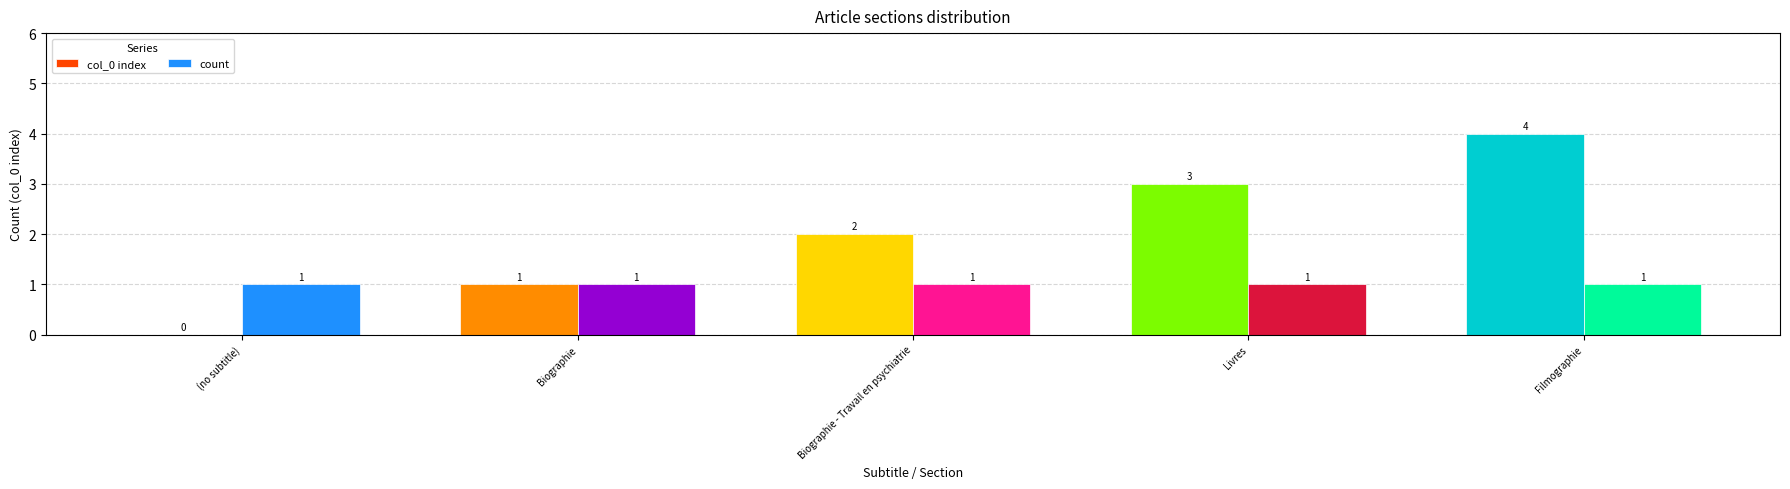

Where is col_0 index nearest to the value 2?

Biographie - Travail en psychiatrie